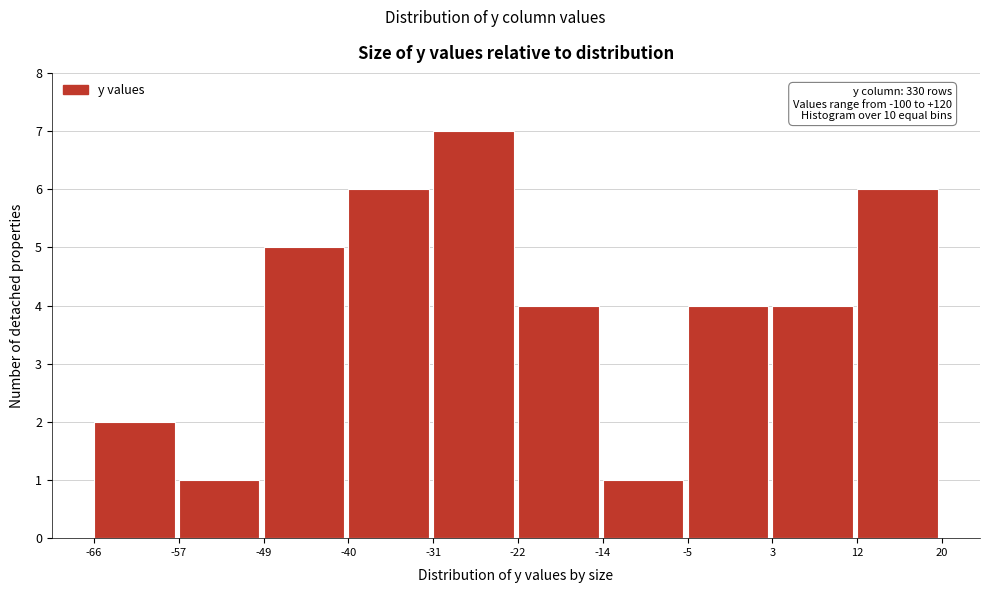

Over which range of the x-axis is the bar tallest?

-31 to -22